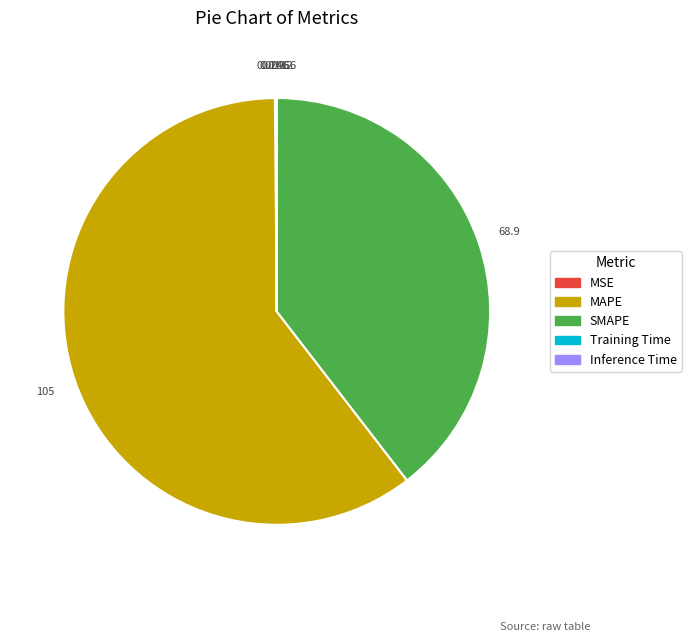

Which category has the biggest portion of the pie?

MAPE